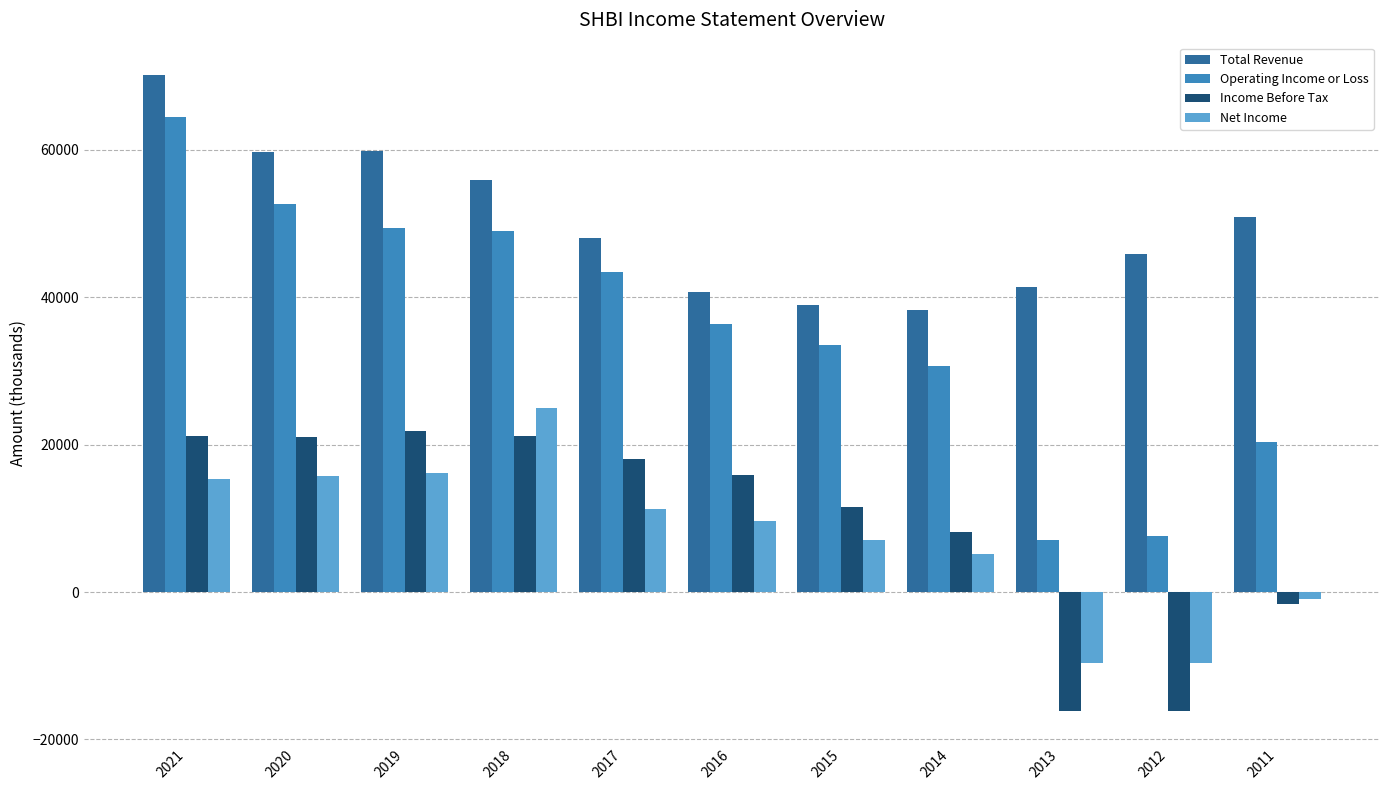

What is the spread (max minus min) of values at 2018?

34800